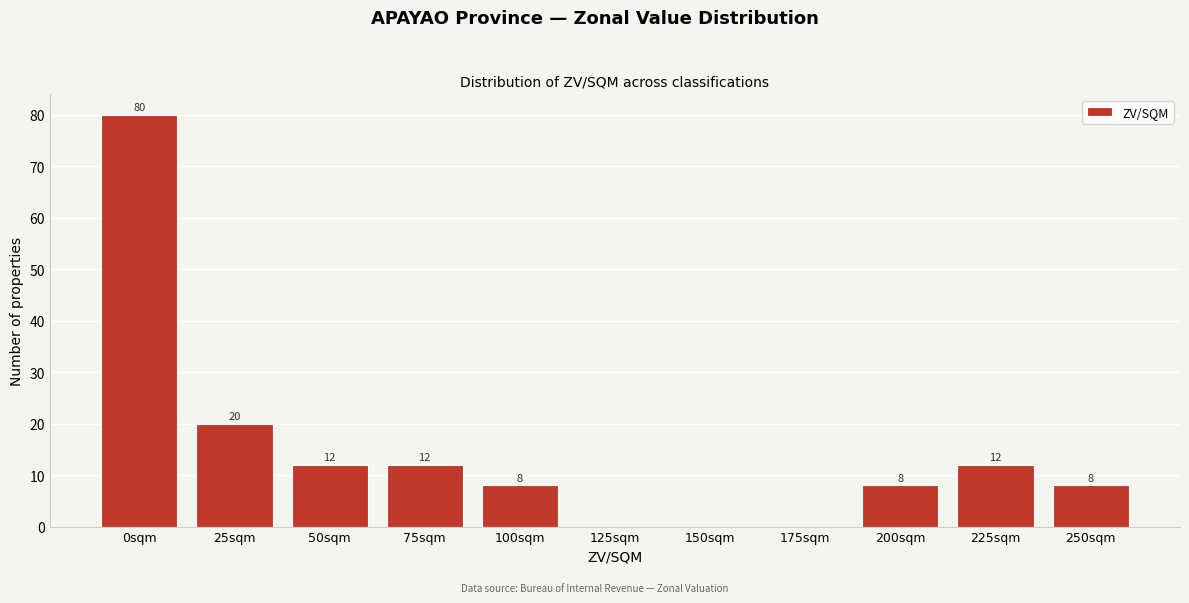

Reading left to right, transcribe all the data shown in this chart.

0sqm=80	25sqm=20	50sqm=12	75sqm=12	100sqm=8	125sqm=0	150sqm=0	175sqm=0	200sqm=8	225sqm=12	250sqm=8